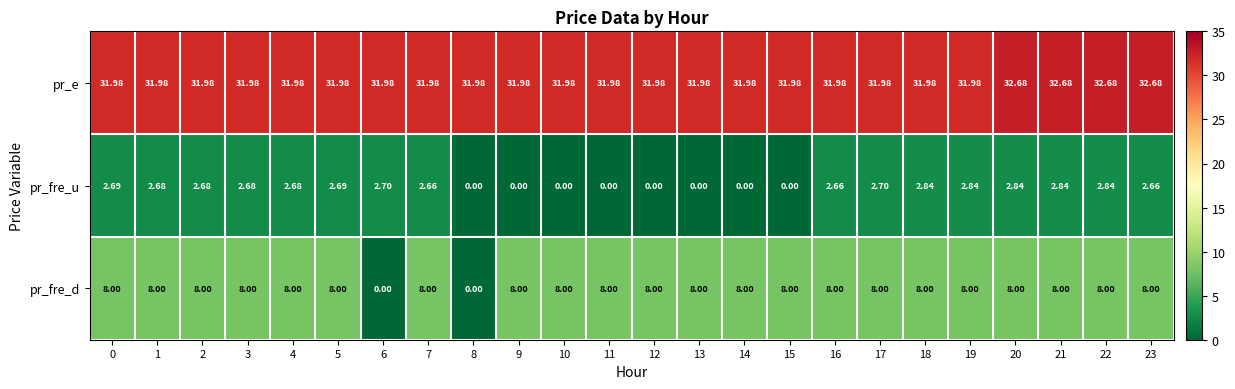

Which series has the largest range (max minus min)?

pr_fre_d